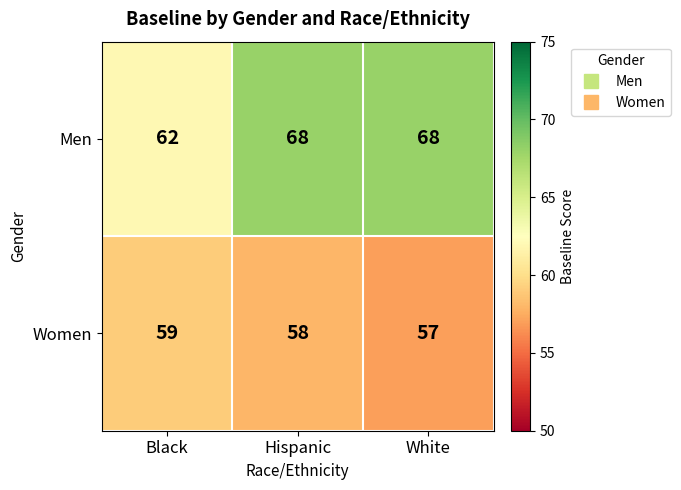

Is it true that Women equals 59 at Black?

True